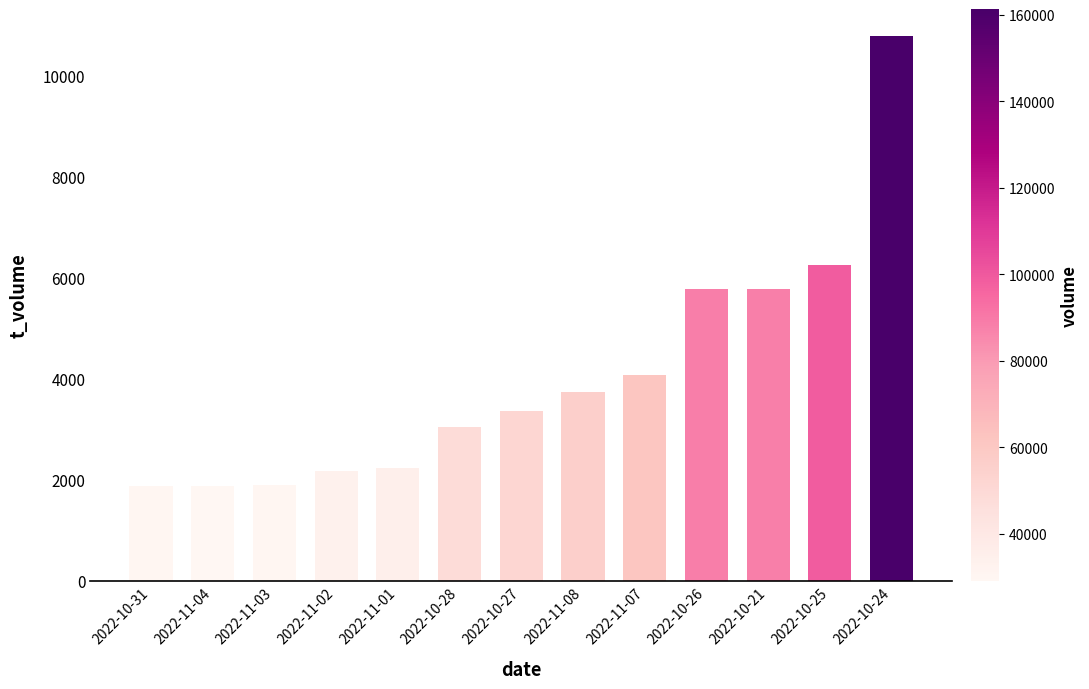

What is the label of the 2nd bar from the right?

2022-10-25